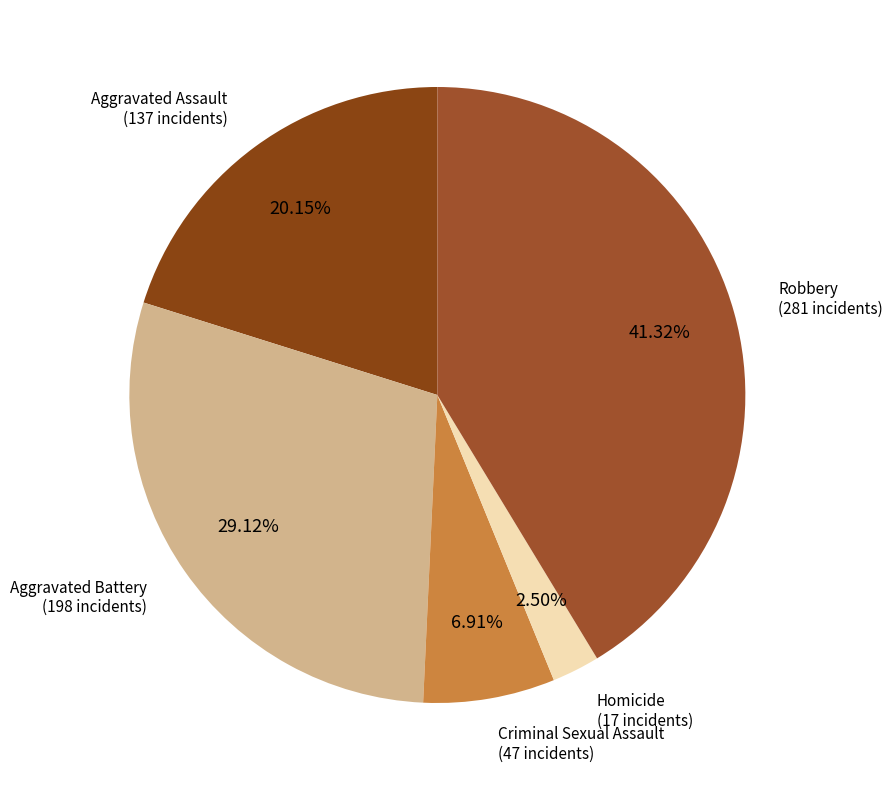

Rank the categories by value from lowest to highest.

Homicide, Criminal Sexual Assault, Aggravated Assault, Aggravated Battery, Robbery